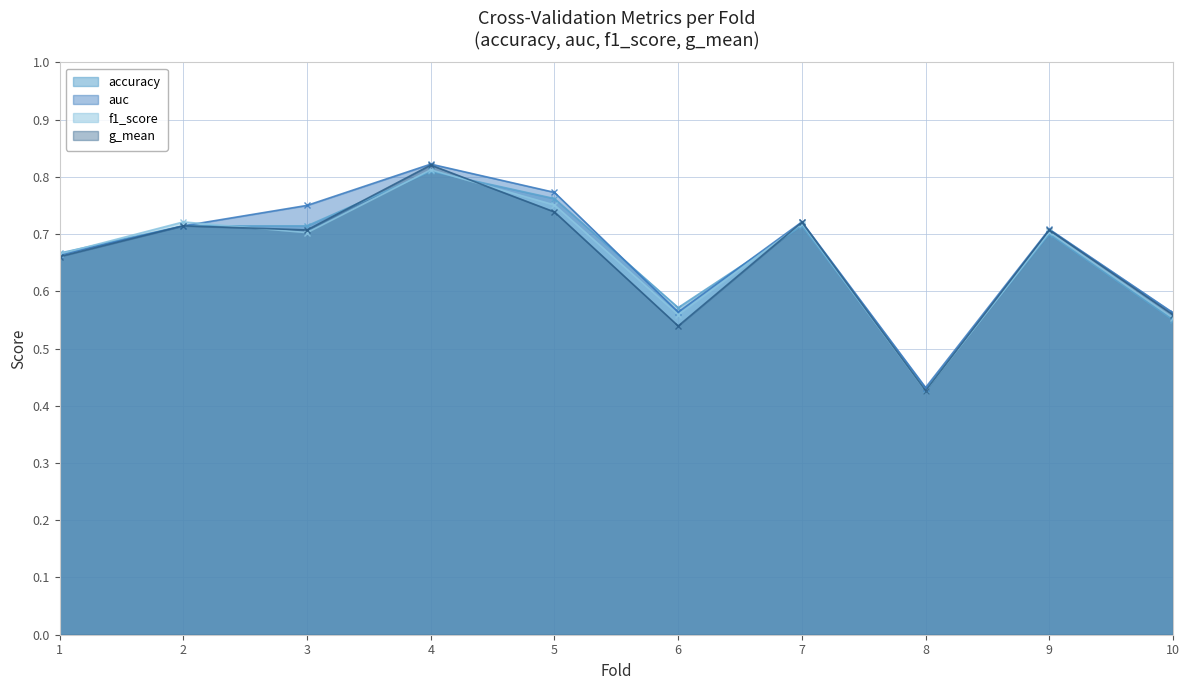

What is the value of the g_mean point at the 6th from the left?

0.5